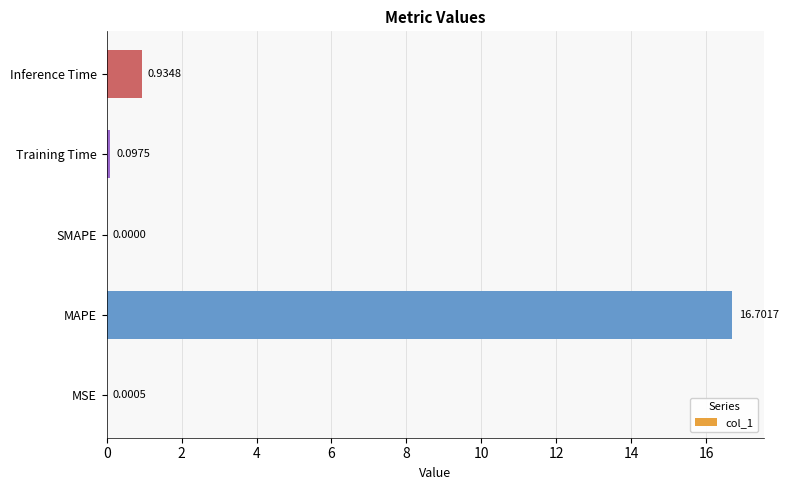

At which category does the chart reach its peak across all series?

MAPE